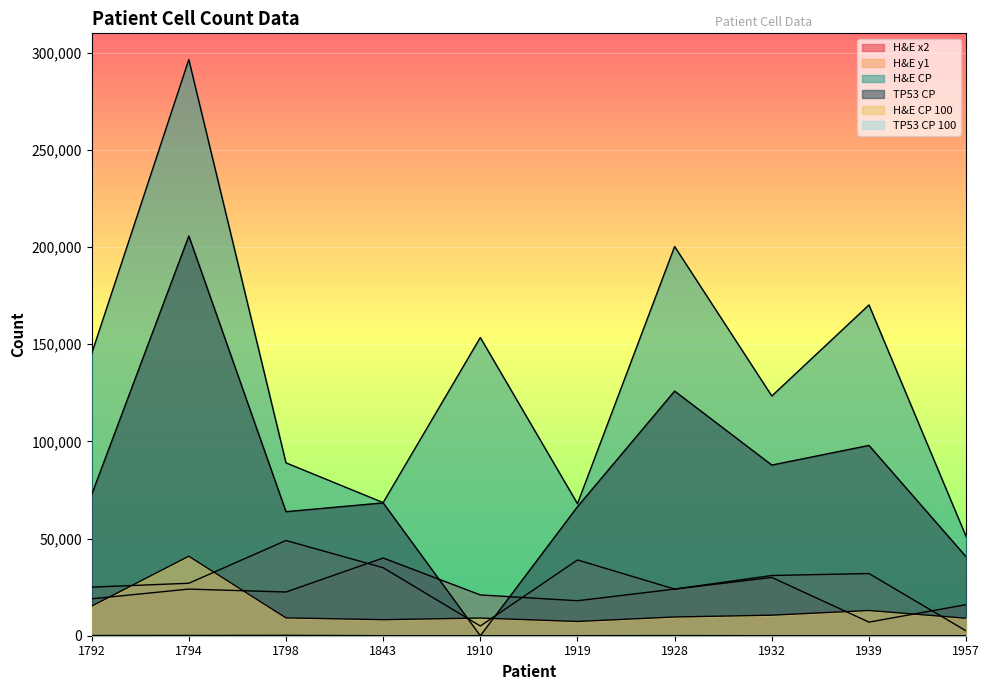

True or false: H&E CP and H&E y1 intersect in this chart.

False